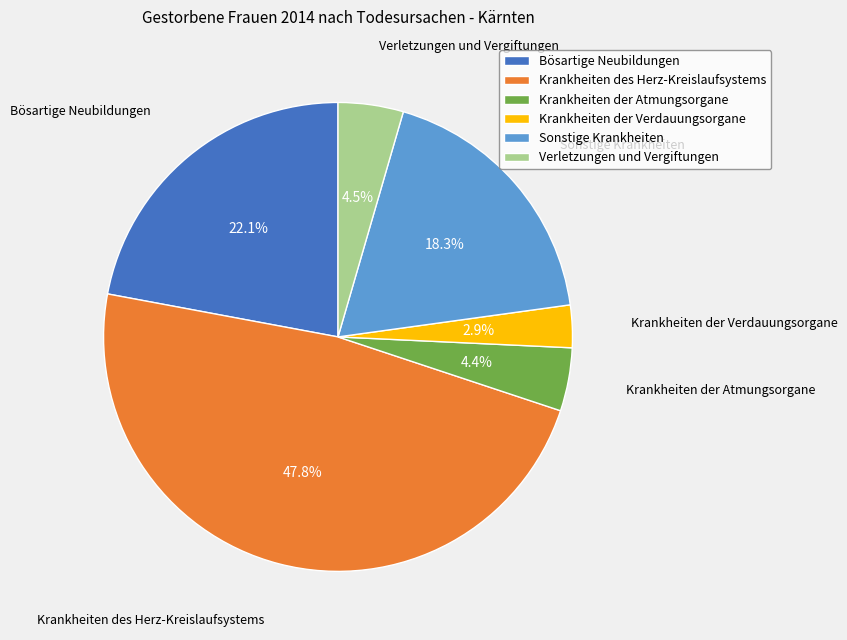

To the nearest percent, what is the difference between the largest and smallest slice percentages?

45%